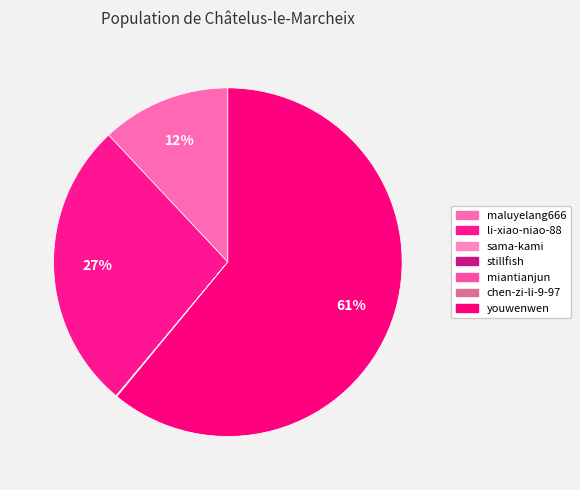

To the nearest percent, what is the average slice percentage?

14%